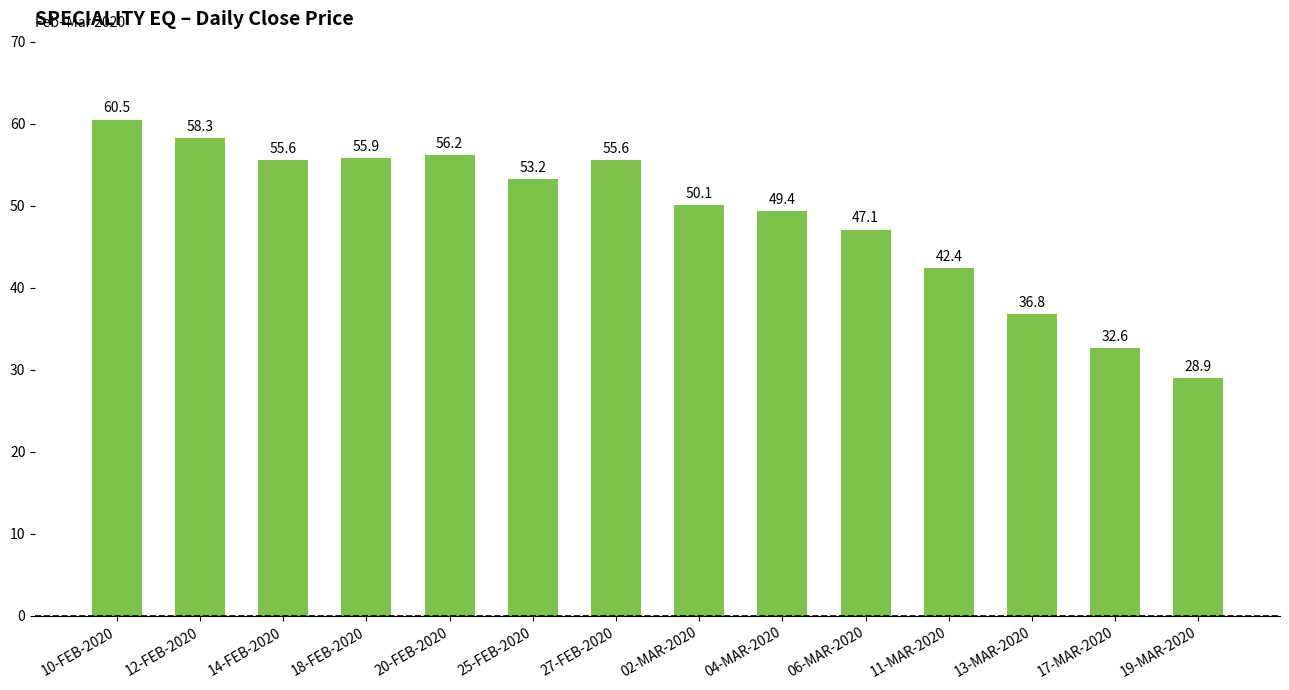

What is the greatest value displayed?

60.5